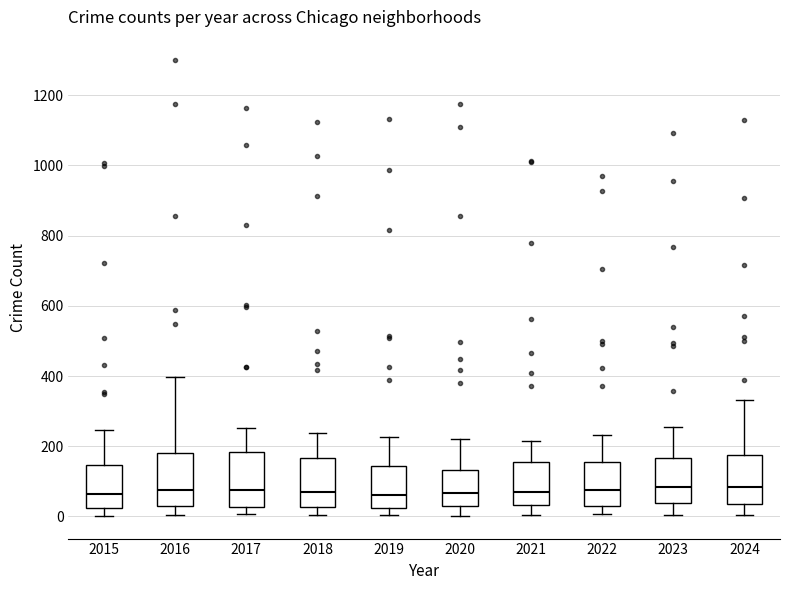

Reading left to right, read every box against the y-axis: the position of its median line, the range the box covers, and the ends of its whiskers. The values are not printed on the chart, so give them approximately, as read against the axis.

2015: median 60, box 20 to 140, whiskers 0 to 240
2016: median 80, box 40 to 180, whiskers 0 to 400
2017: median 80, box 20 to 180, whiskers 0 to 260
2018: median 80, box 20 to 160, whiskers 0 to 240
2019: median 60, box 20 to 140, whiskers 0 to 220
2020: median 60, box 20 to 140, whiskers 0 to 220
2021: median 60, box 40 to 160, whiskers 0 to 220
2022: median 80, box 40 to 160, whiskers 0 to 240
2023: median 80, box 40 to 160, whiskers 0 to 260
2024: median 80, box 40 to 180, whiskers 0 to 340